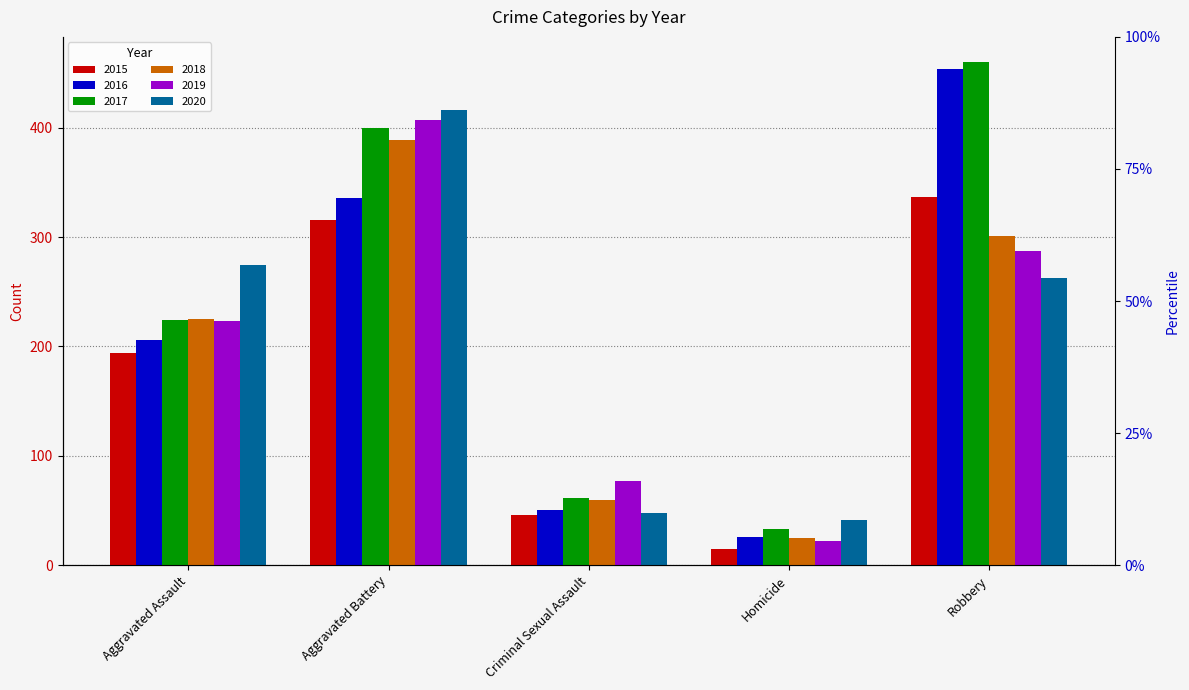

At how many categories does at least one series exceed 19?

5